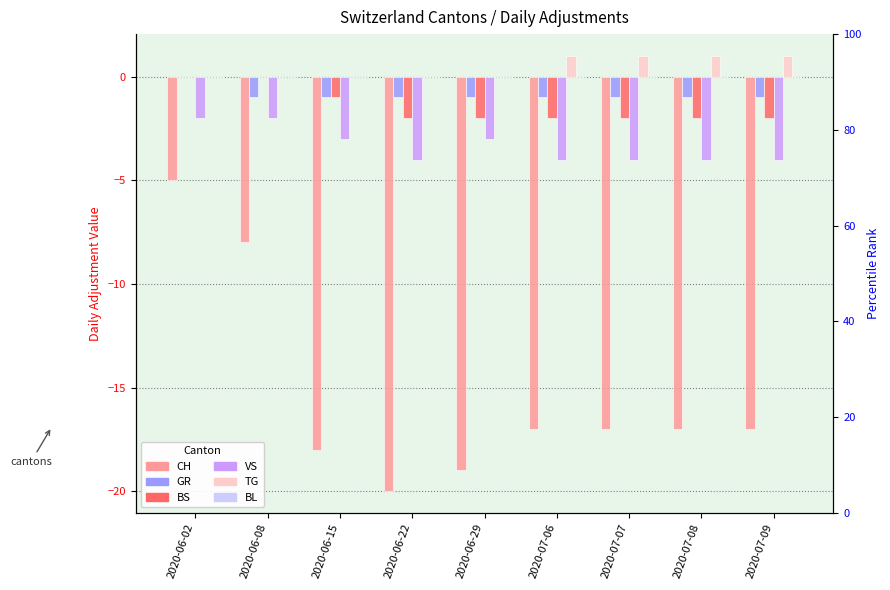

What is the label of the 2nd bar from the left?

2020-06-08